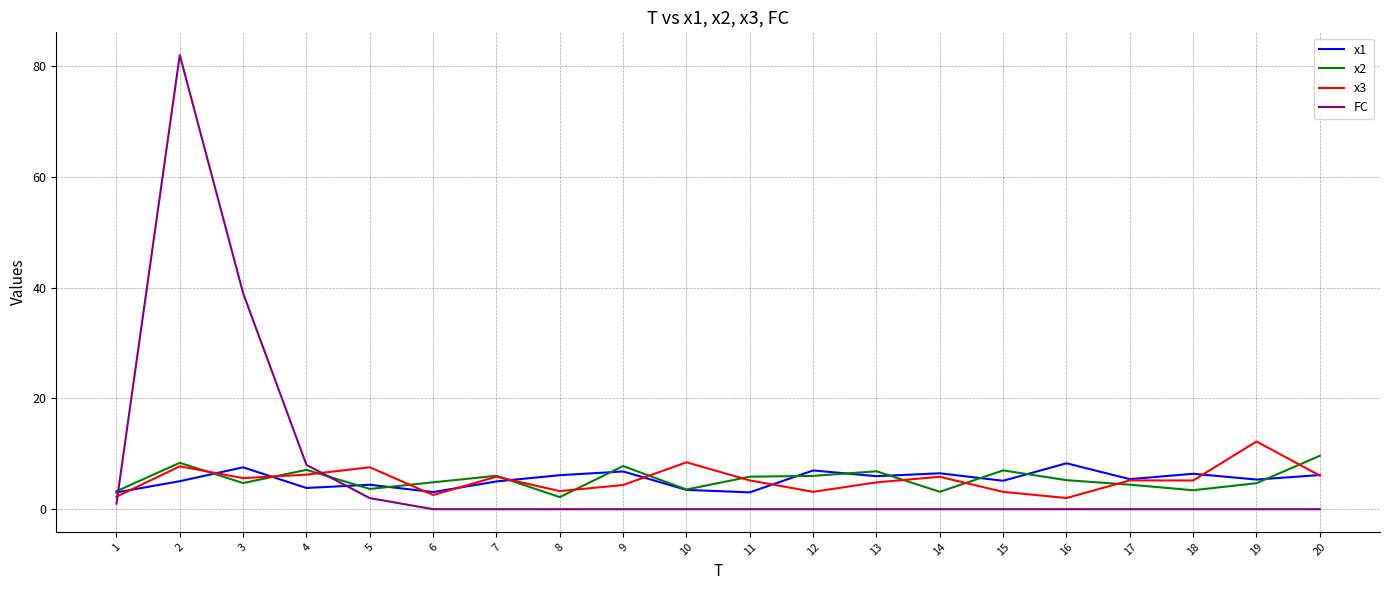

After their last crossing, which series has the higher values: x2 or FC?

x2